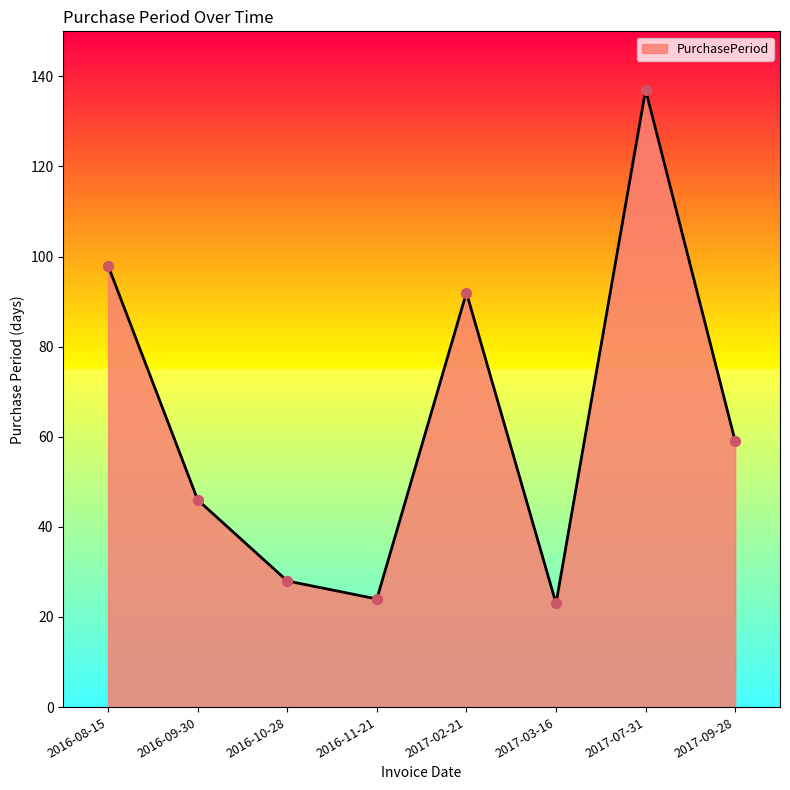

What is the change in value from 2016-09-30 to 2017-07-31?

+91